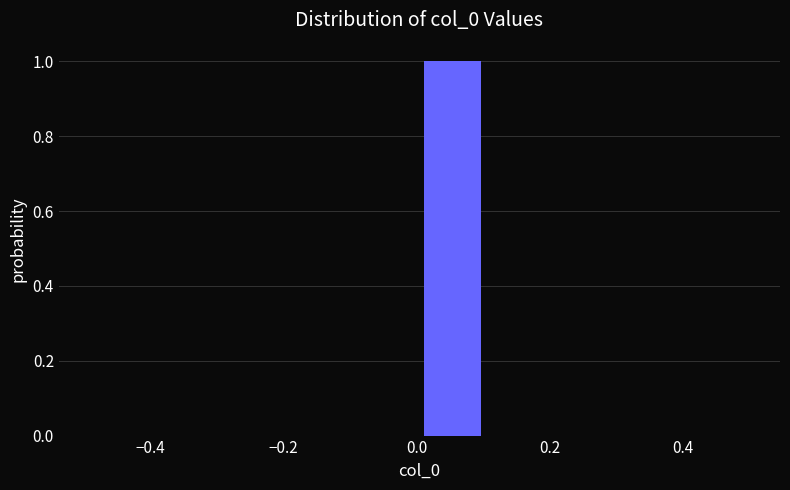

Reading left to right, list every bar in this chart as the range it spans on the x-axis followed by its height. Neither the bar edges nor the heights are printed on the chart, so give them approximately, as read against the axes.

-0.5 to -0.4: 0
-0.4 to -0.3: 0
-0.3 to -0.2: 0
-0.2 to -0.1: 0
-0.1 to 0.0: 0
0.0 to 0.1: 1
0.1 to 0.2: 0
0.2 to 0.3: 0
0.3 to 0.4: 0
0.4 to 0.5: 0